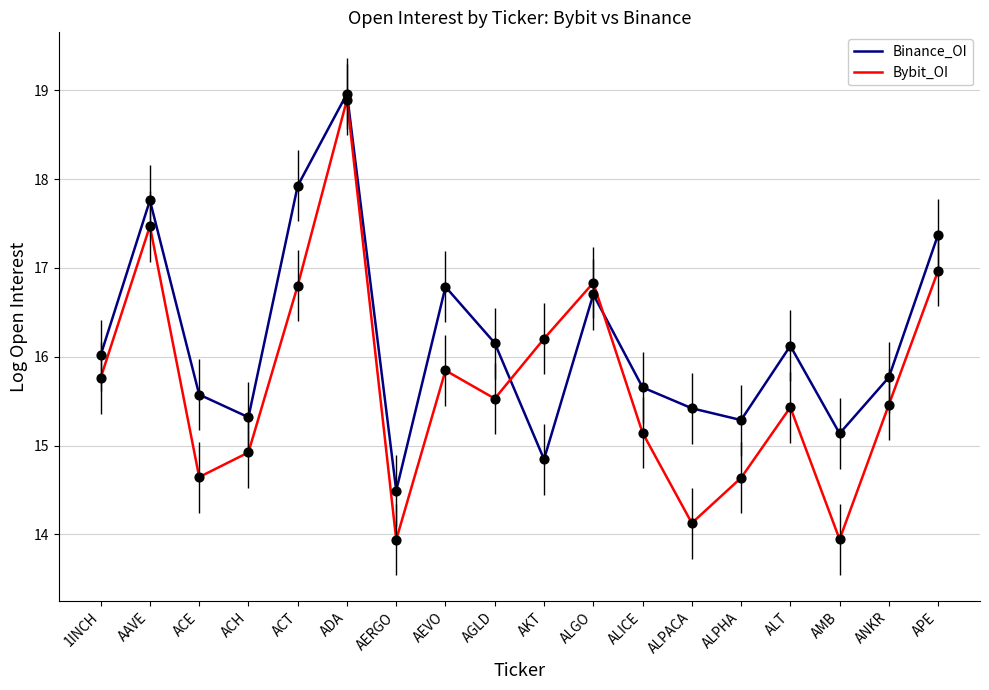

Which series changed the most between ALICE and ALPACA?

Bybit_OI